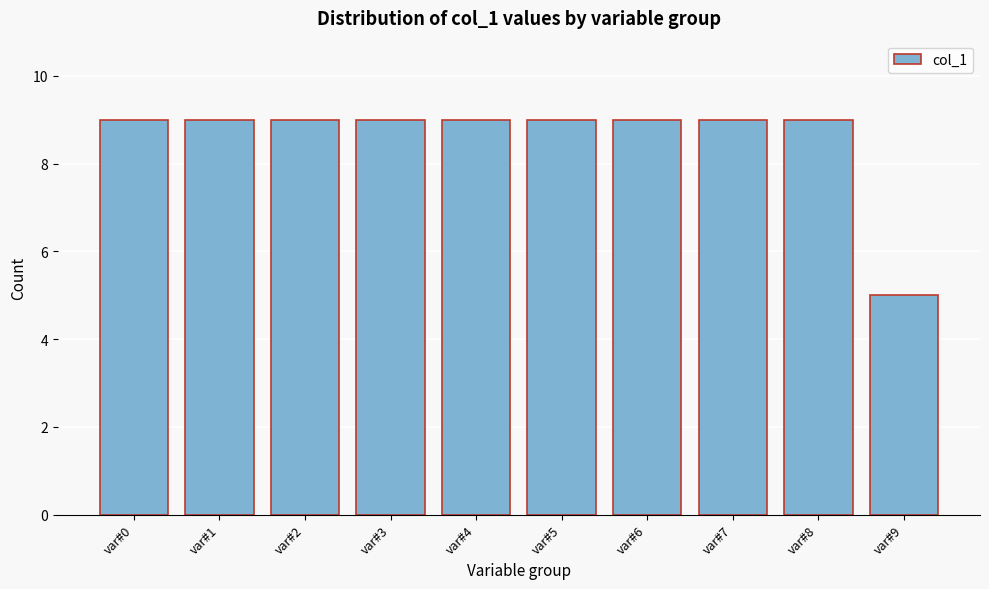

Reading left to right, transcribe all the data shown in this chart.

var#0=9	var#1=9	var#2=9	var#3=9	var#4=9	var#5=9	var#6=9	var#7=9	var#8=9	var#9=5